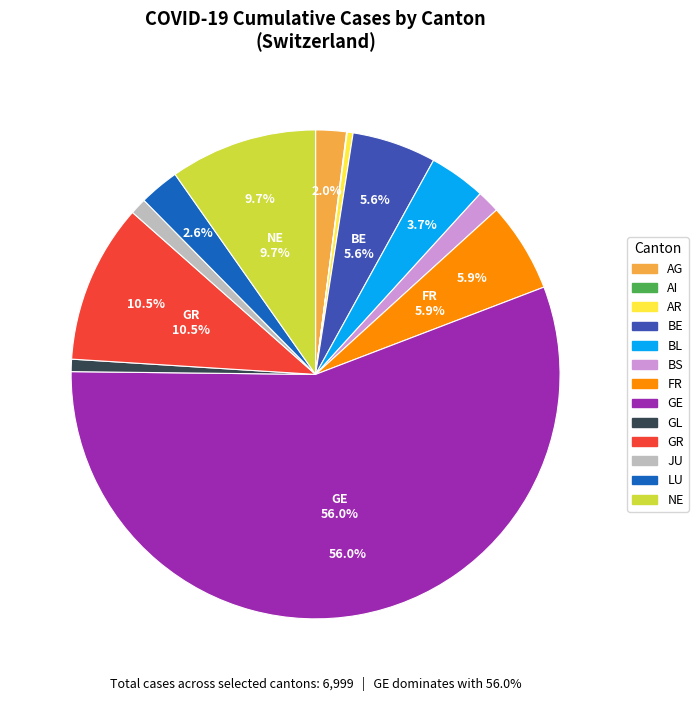

Which slice is the largest?

GE